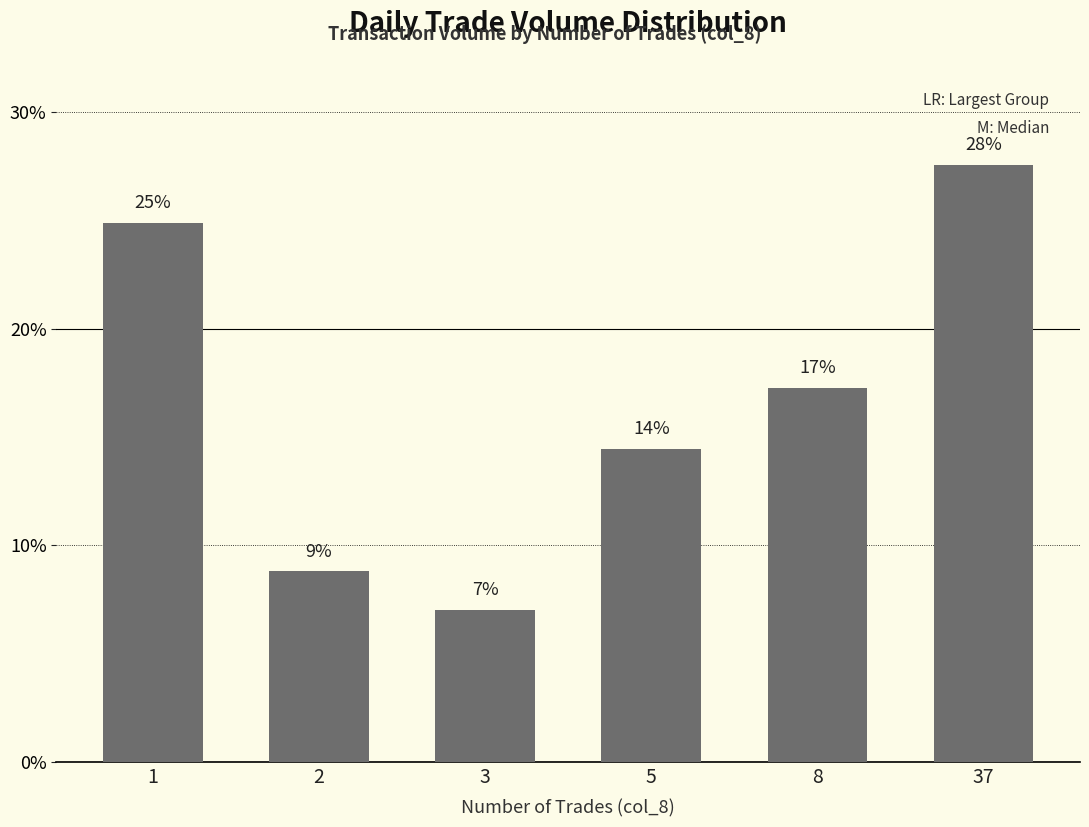

What is the change in value from 2 to 8?

+8.5